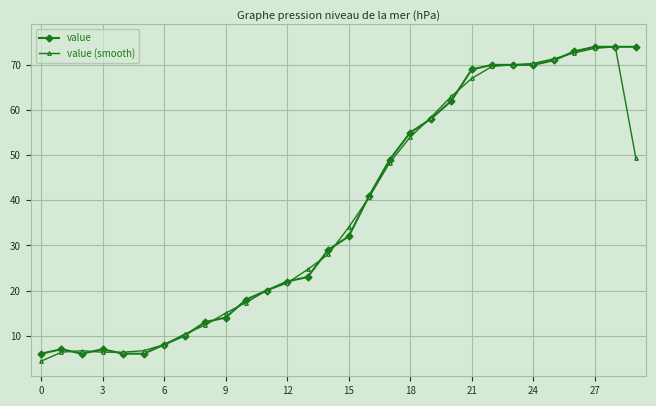

What is the value of the value point at the 28th from the left?

74.0